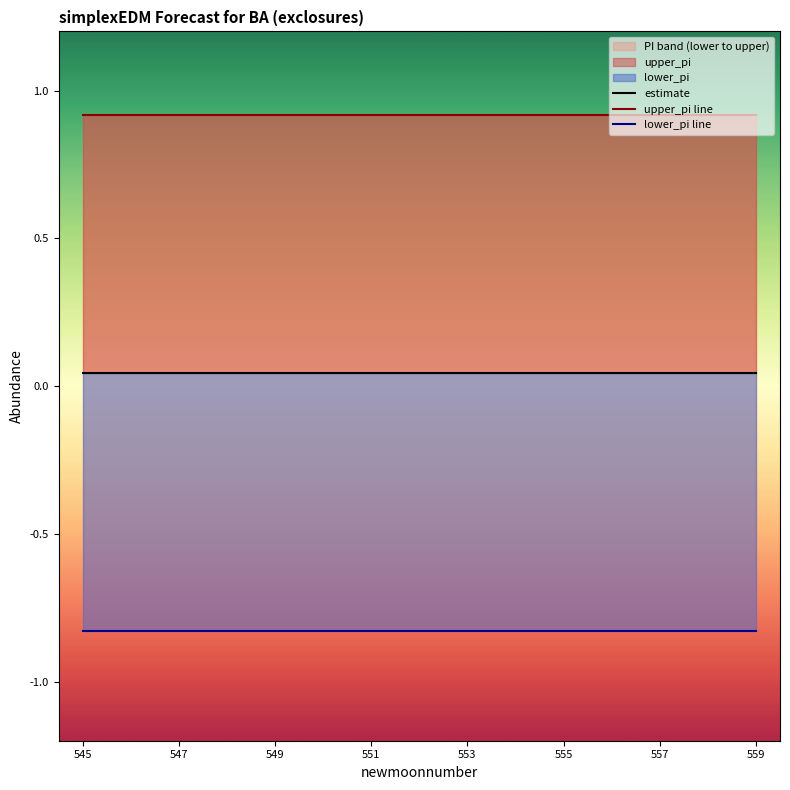

True or false: lower_pi line and upper_pi line intersect in this chart.

False